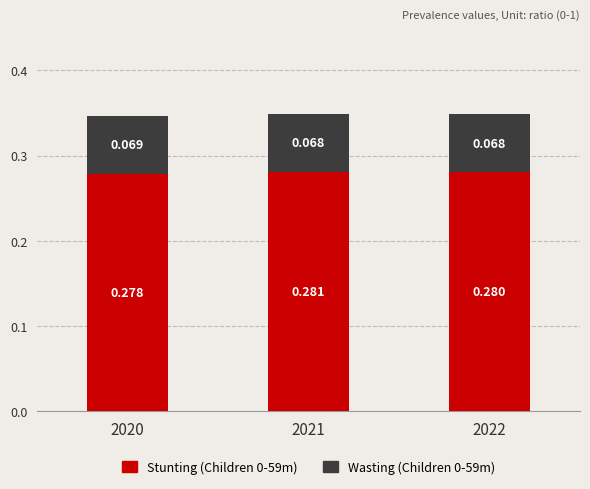

Does the chart contain stacked bars?

Yes